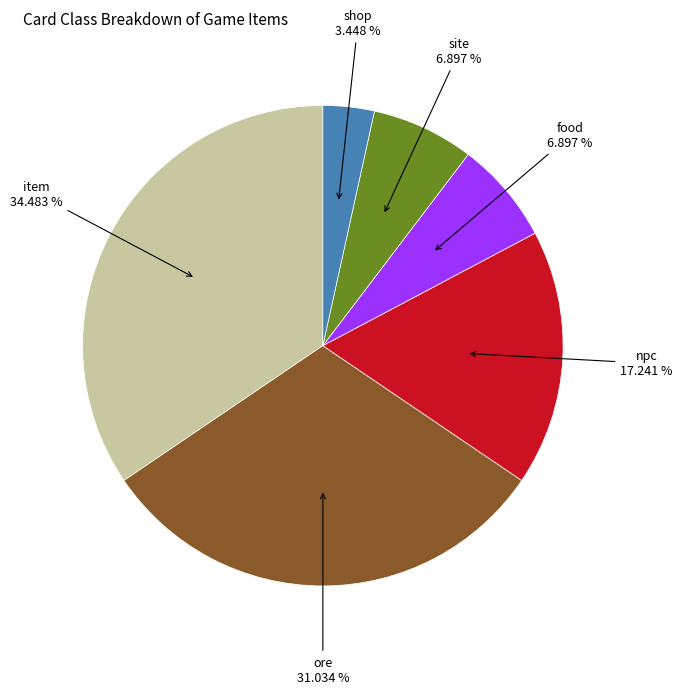

Is there any slice that represents more than half of the pie?

No